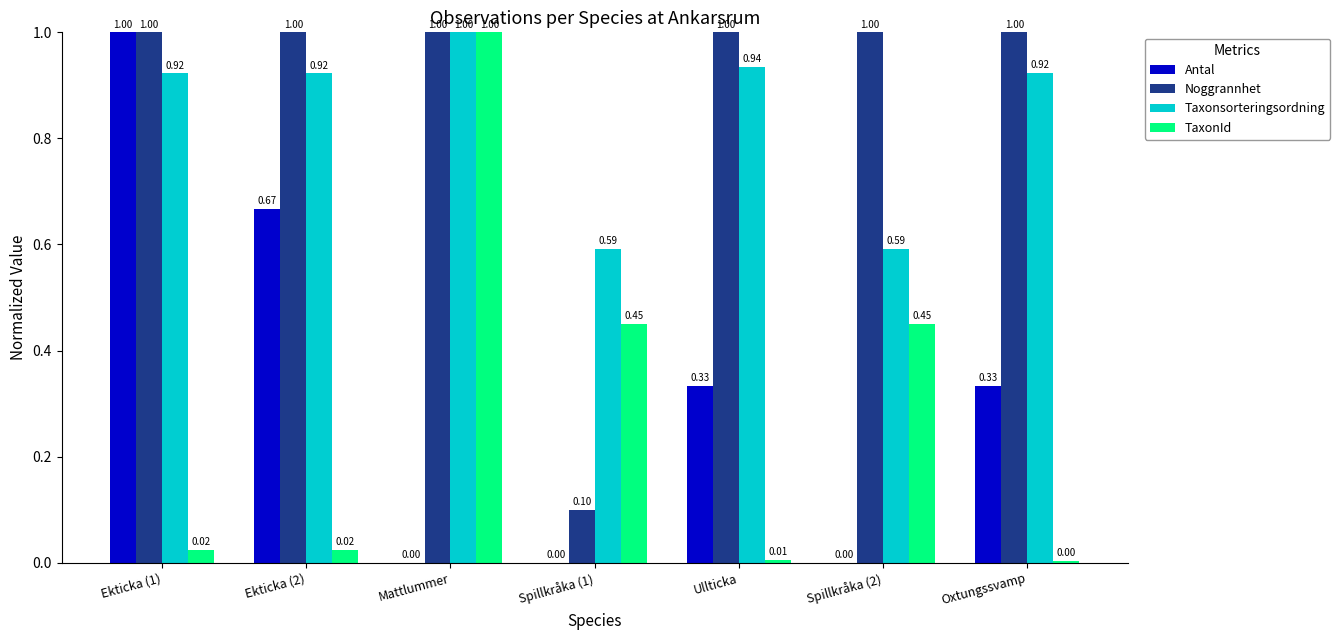

Does the chart contain stacked bars?

No